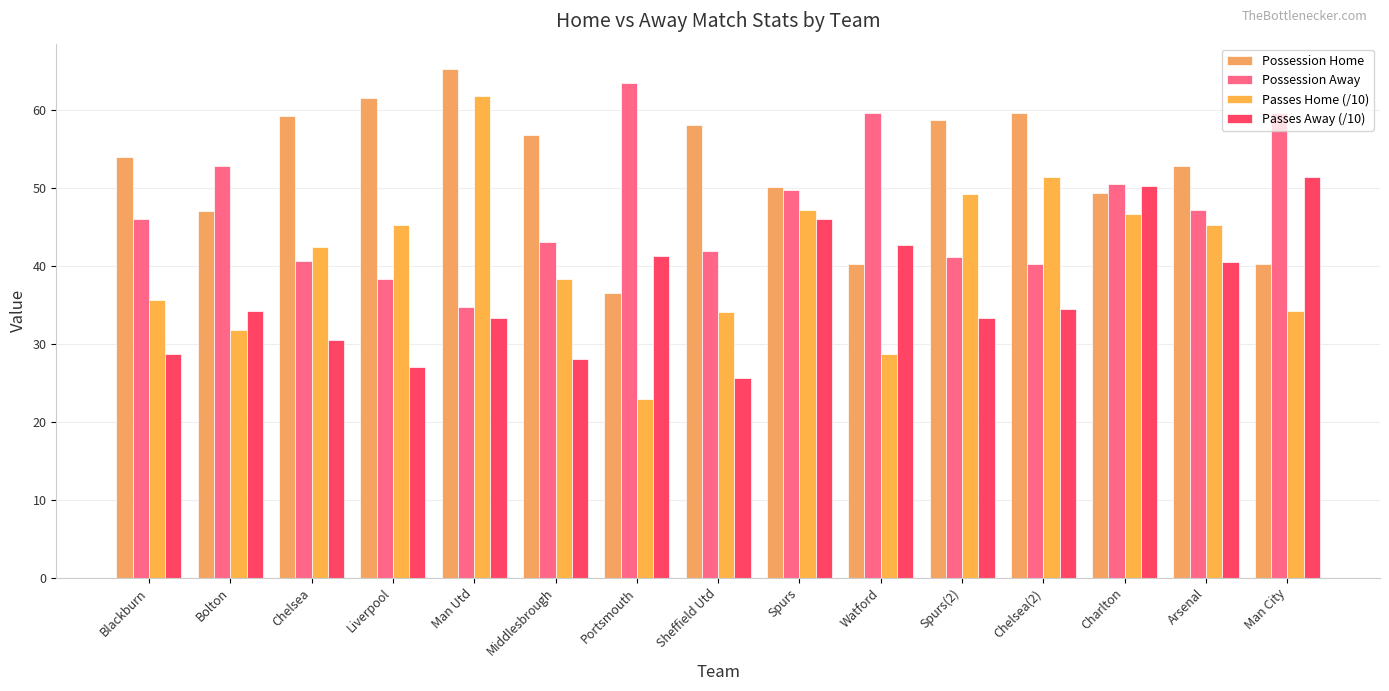

The Passes Away (/10) series shows 28.1 at Middlesbrough. True or false?

True